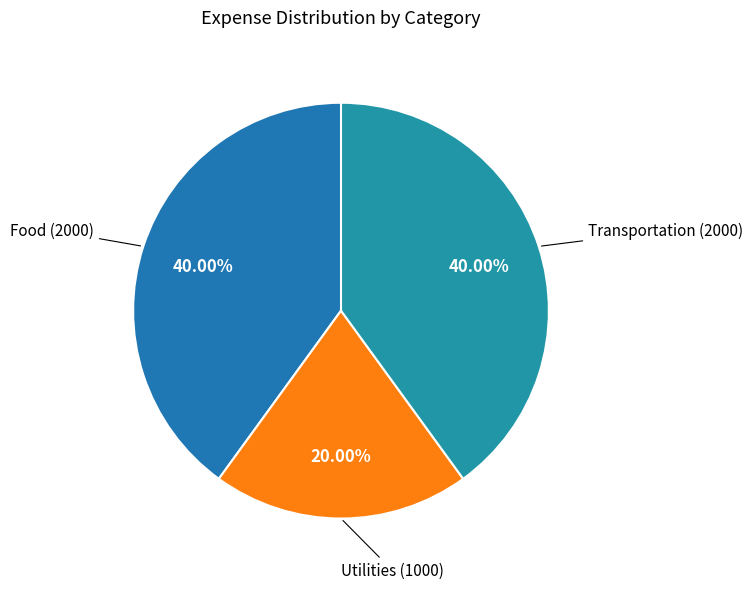

The Food slice represents 32% of the pie. True or false?

False